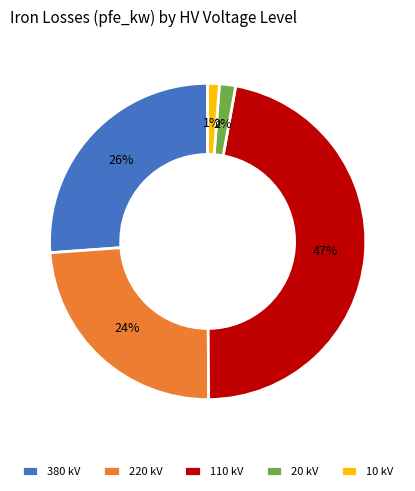

To the nearest percent, what is the difference between the 110 kV and 380 kV slice percentages?

21%